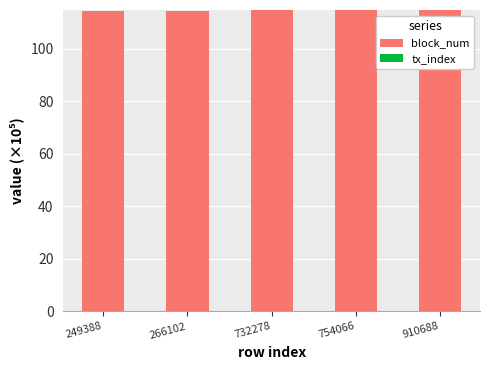

What is the maximum value for block_num?

114.9